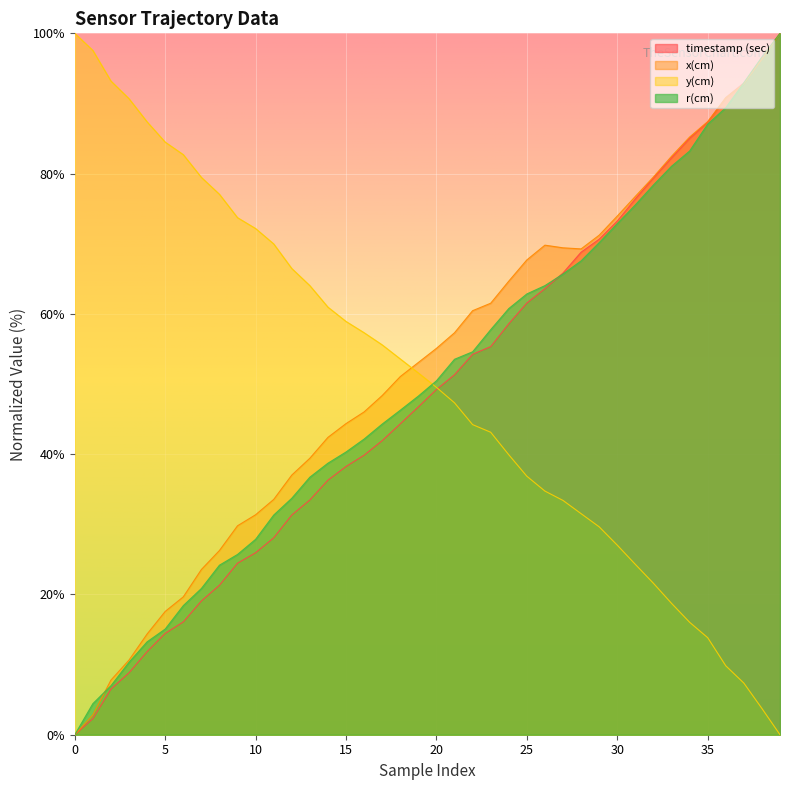

Where is the first local maximum for x(cm)?

26